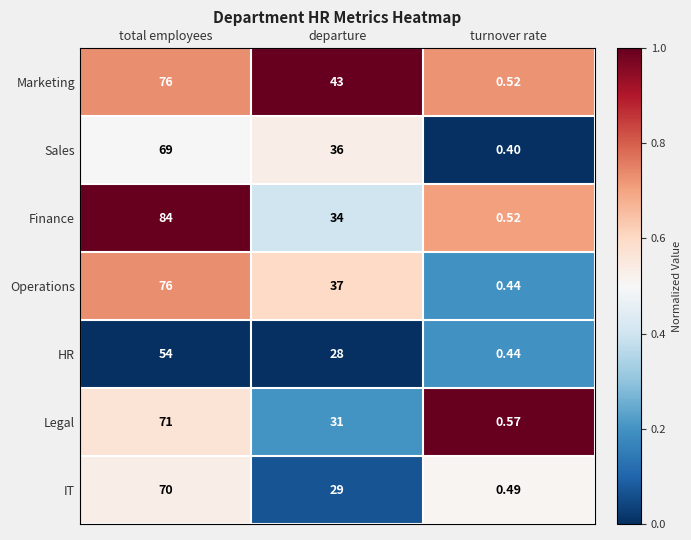

At which label does Marketing reach its minimum?

turnover rate